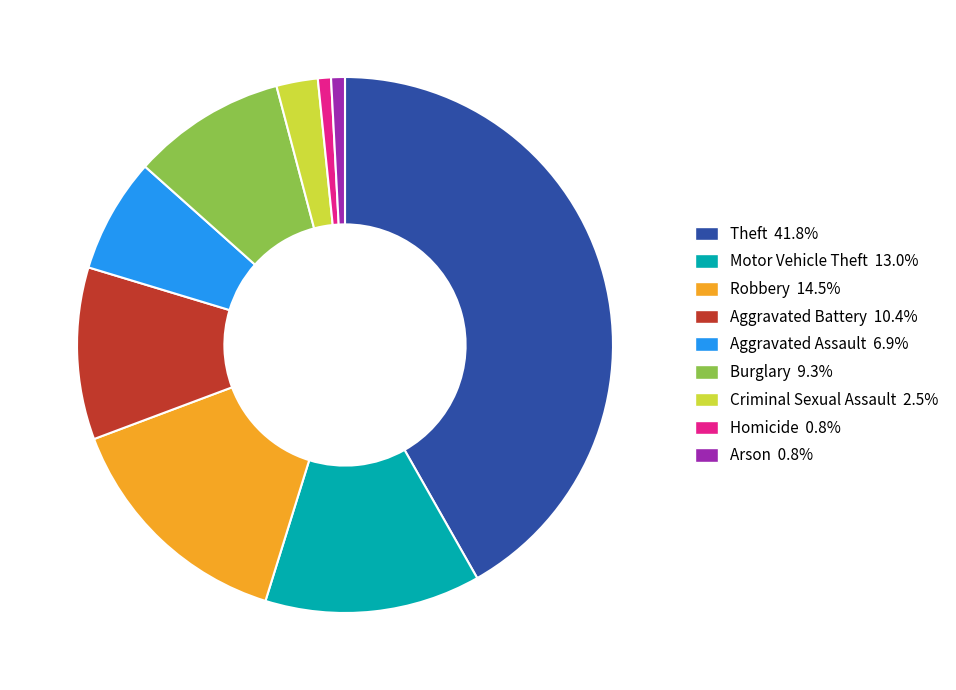

The Aggravated Assault slice represents 7% of the pie. True or false?

True